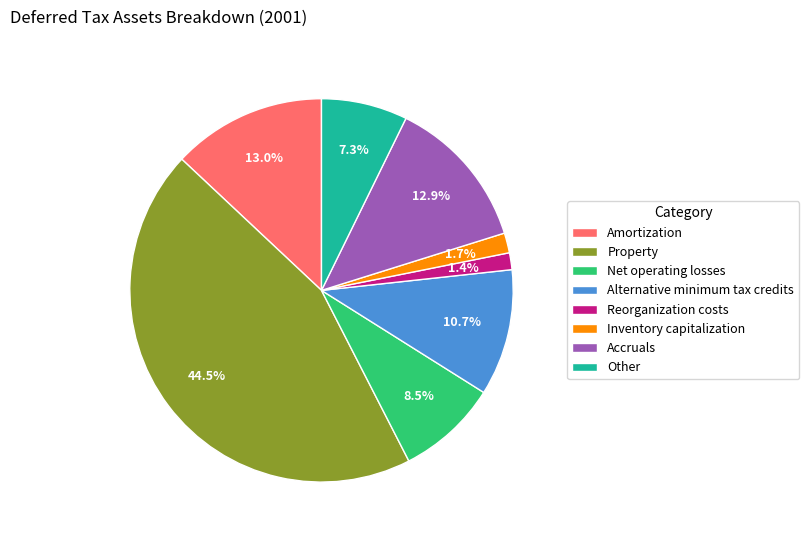

Which category has the biggest portion of the pie?

Property